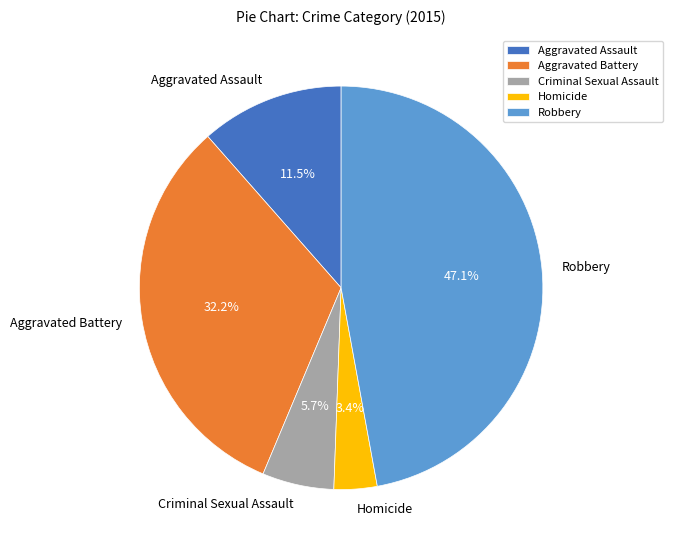

Which has a higher value, Aggravated Assault or Aggravated Battery?

Aggravated Battery